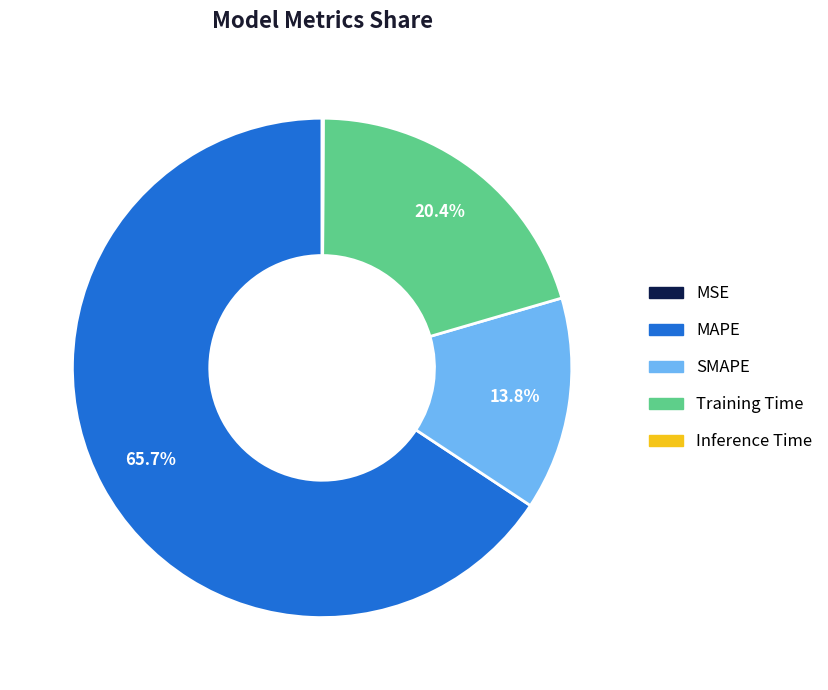

Does SMAPE represent more than half of the total?

No